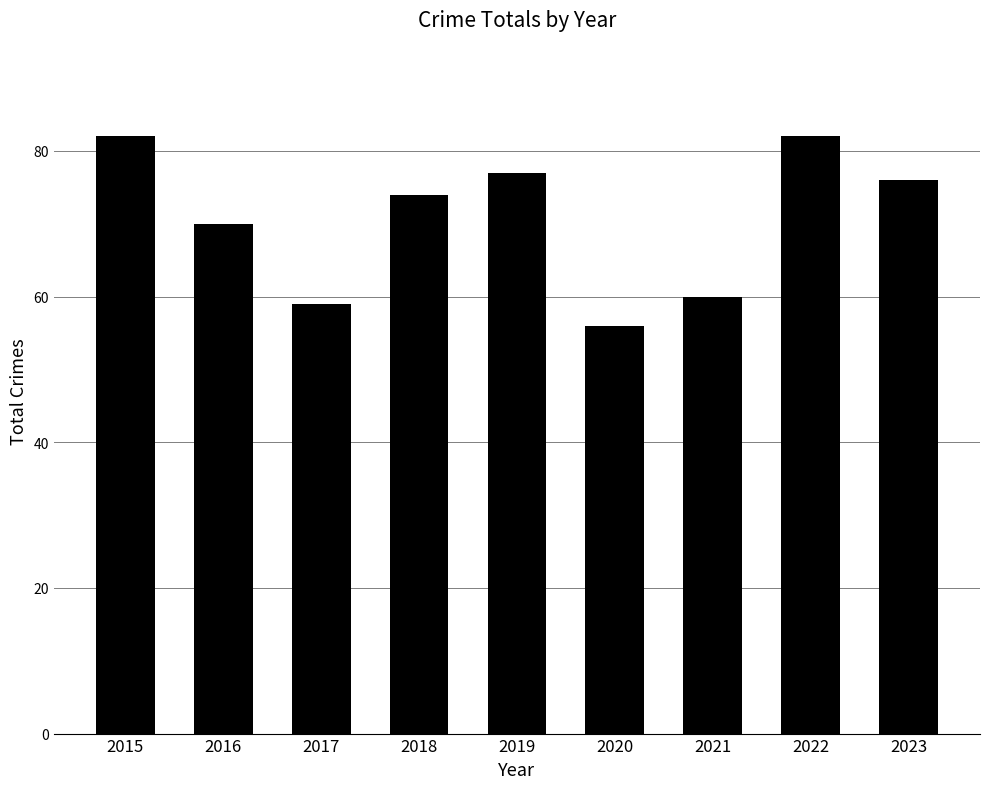

How many data points are less than 74?

4